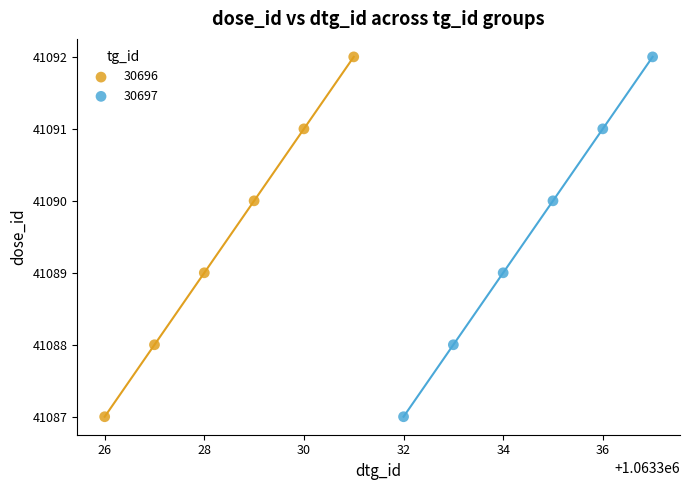

What are all the series names shown in the legend?

30696, 30697